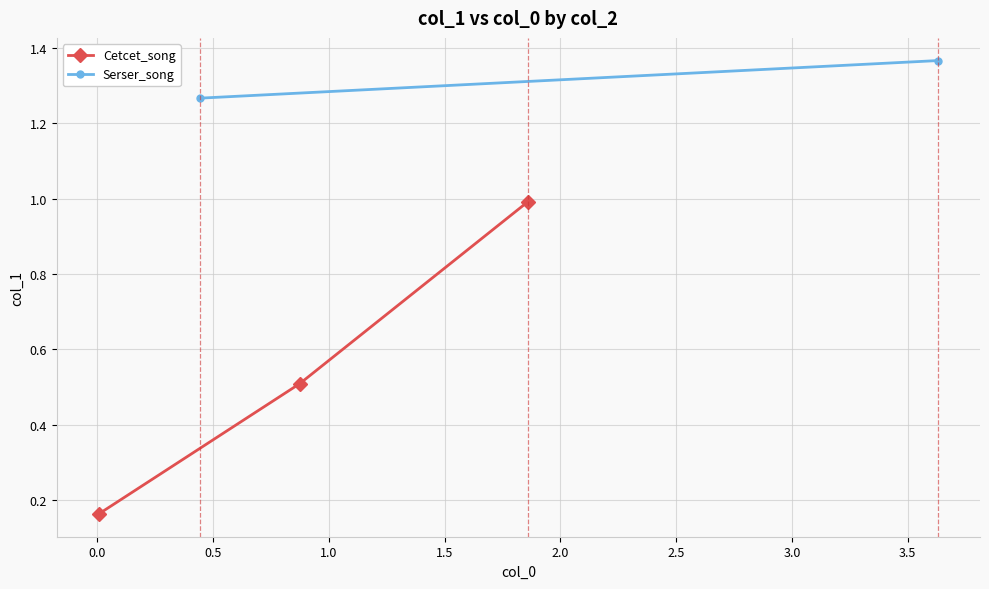

What is the difference between the maximum and second lowest values?

0.5